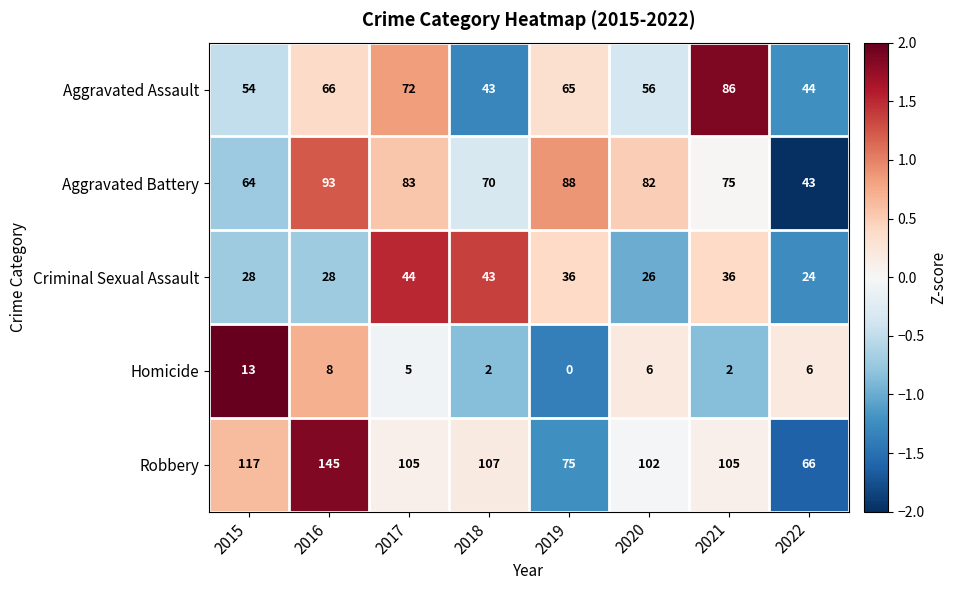

The value of Aggravated Assault at 2020 is 56. True or false?

True